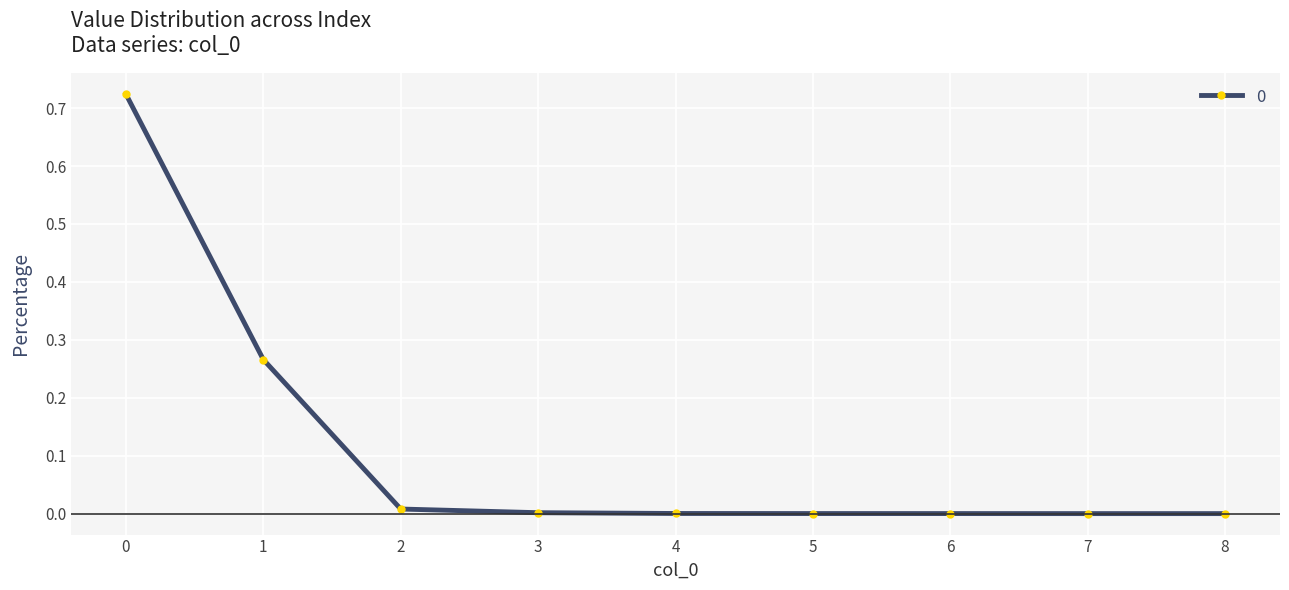

The value at 6 is 0.0. True or false?

True